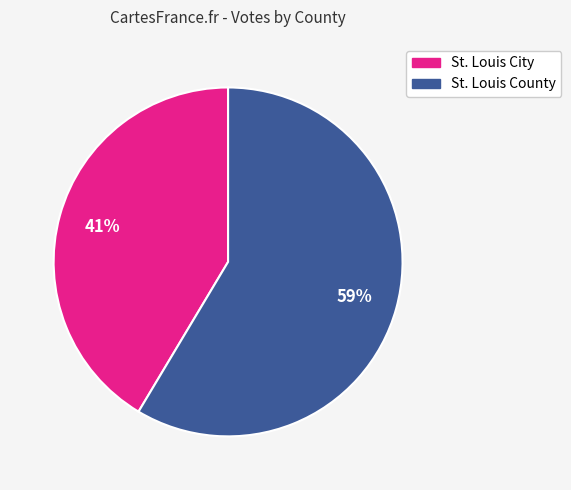

Is it true that St. Louis City is 41% of the pie?

True